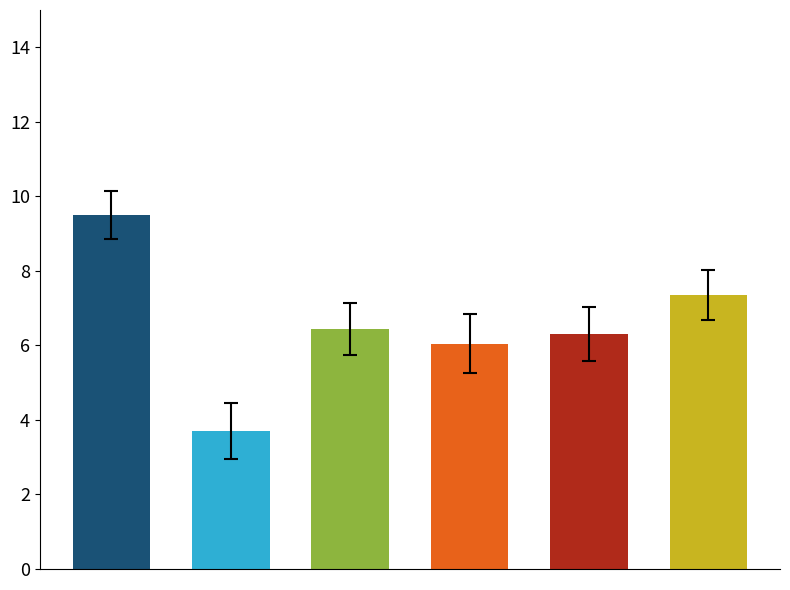

What is the maximum value shown in the chart?

9.5